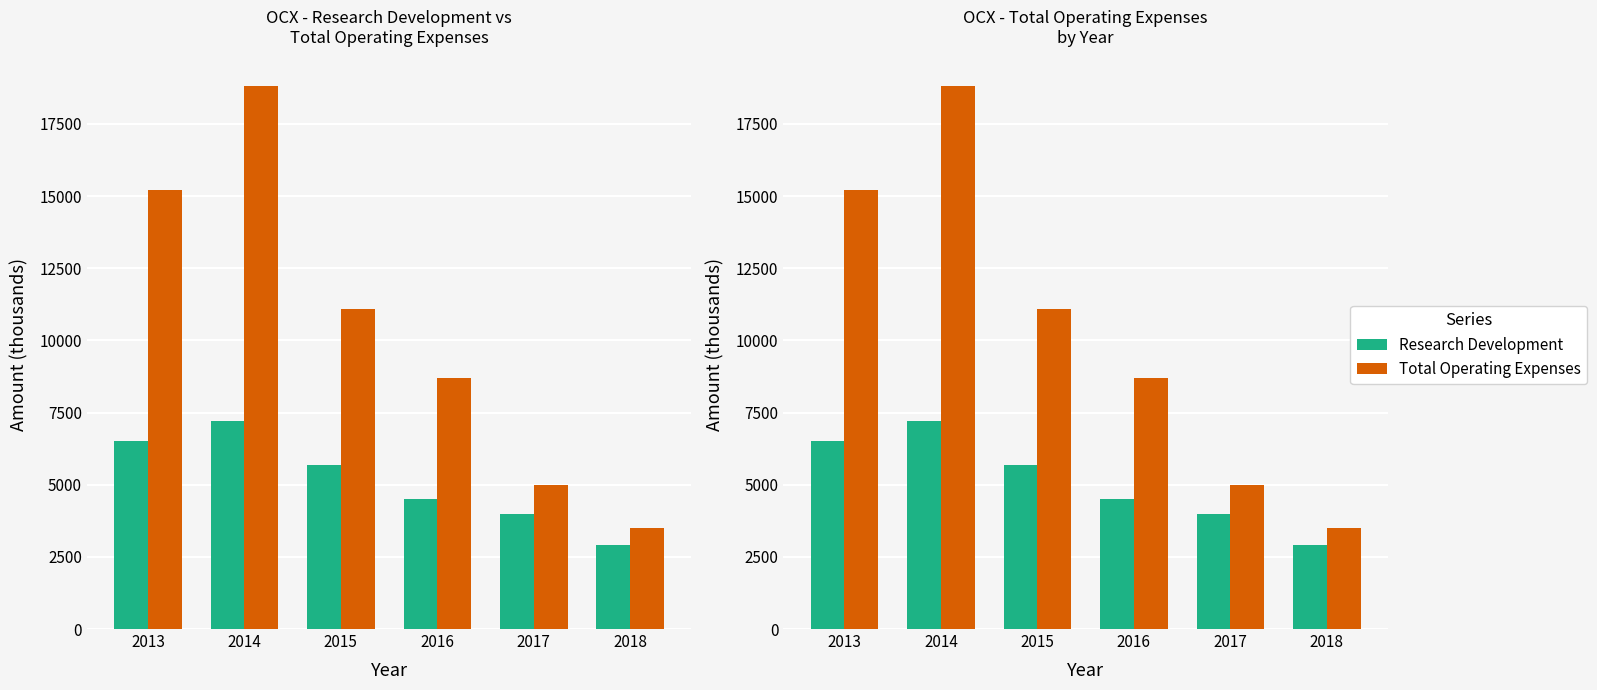

Is the value of Research Development at 2014 greater than the value of Total Operating Expenses at 2016?

No